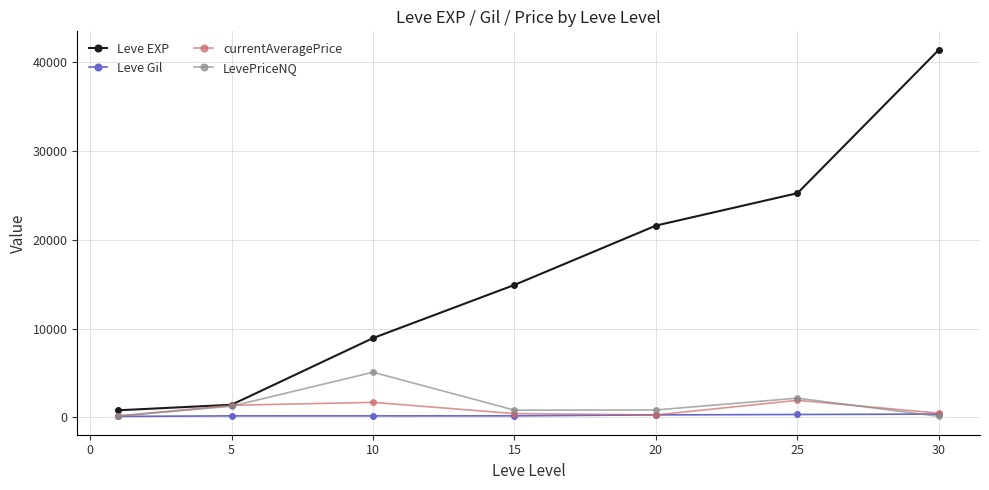

What is the highest value of the Leve EXP series?

41410.0